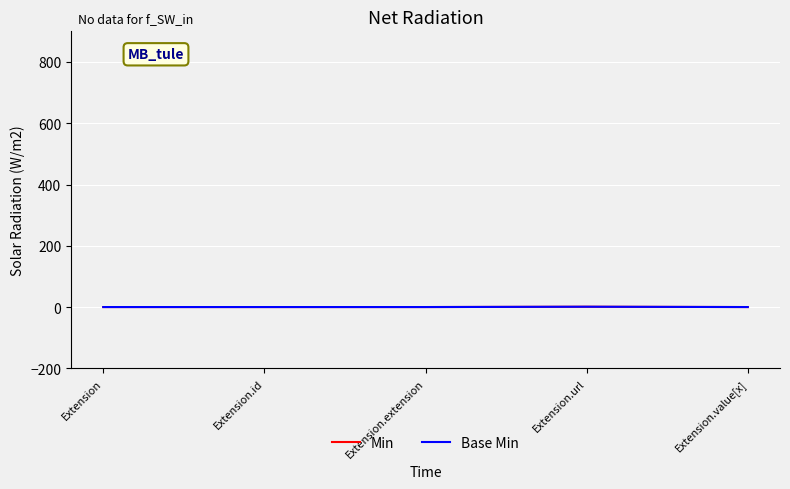

Does the chart have visible grid lines?

Yes